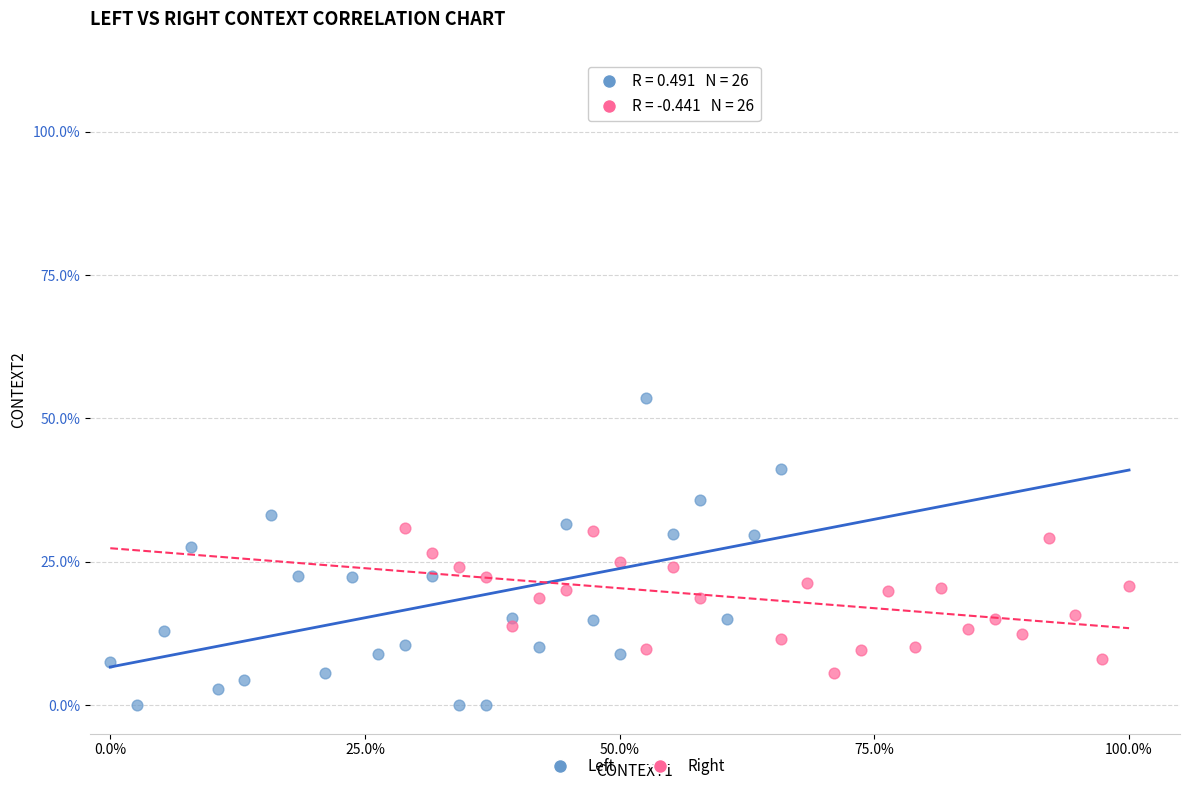

Which series has the largest Y range (max minus min)?

Left